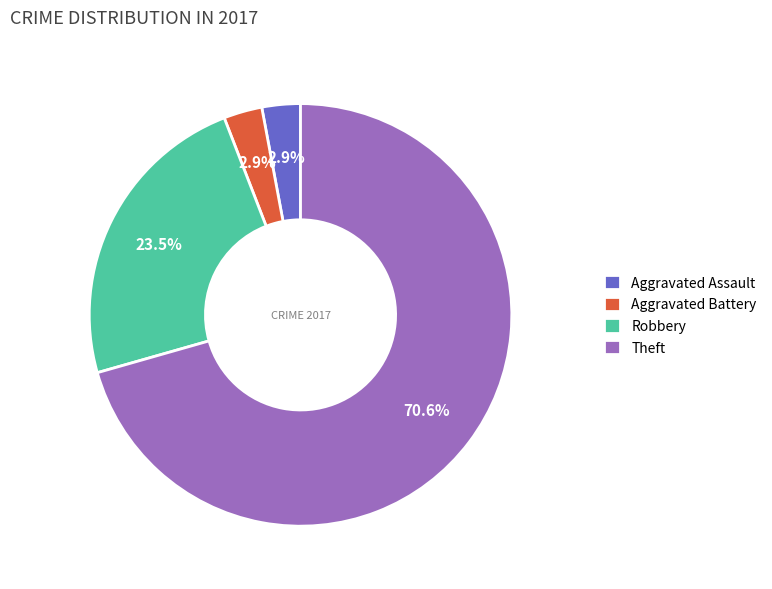

How much of the chart is everything except Aggravated Battery?

97.1%